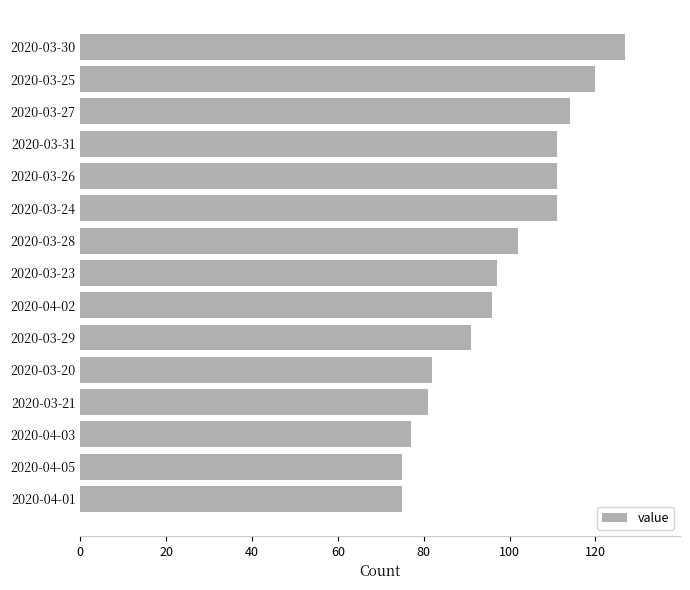

What is the change in value from 2020-03-28 to 2020-04-05?

-27